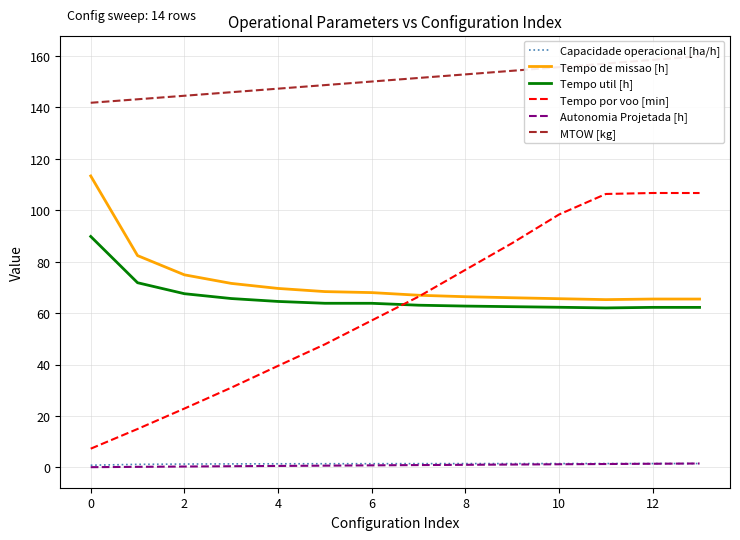

What is the minimum value shown in the chart?

0.1